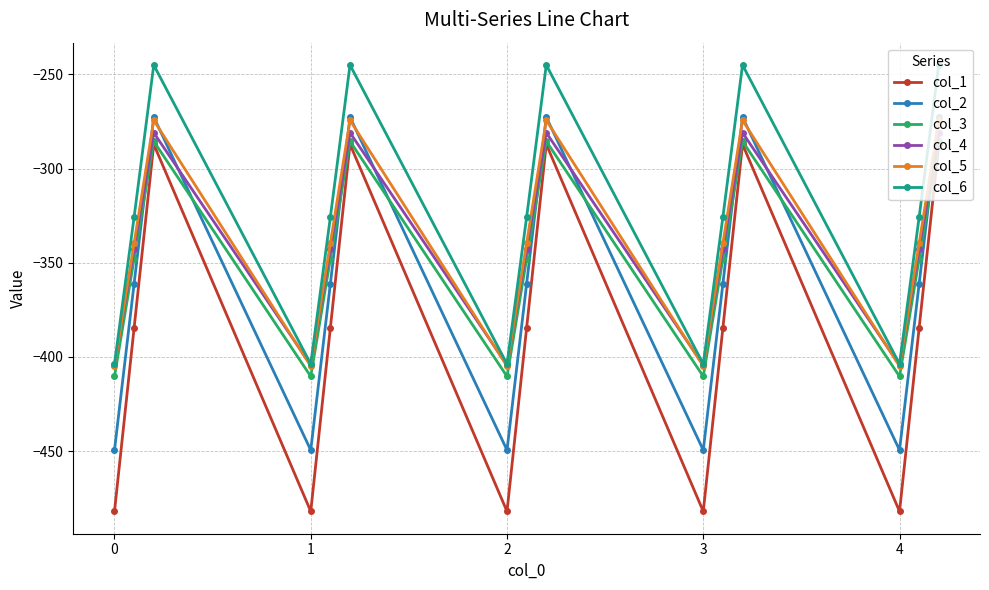

In col_3, how many points are higher than both neighbors (excluding endpoints)?

4